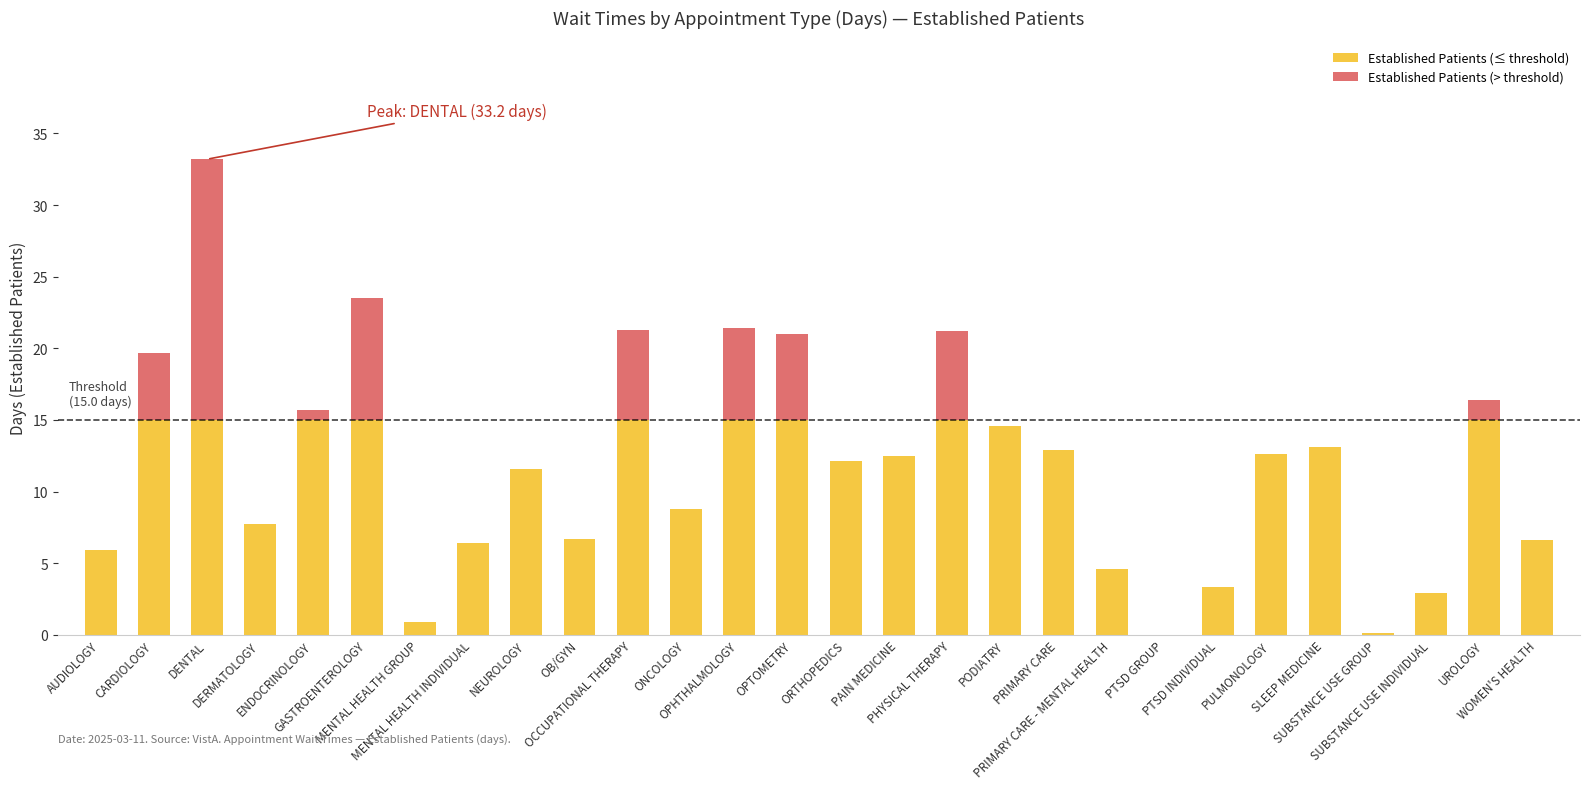

What is the sum of all Established Patients (≤ threshold) values?

278.3